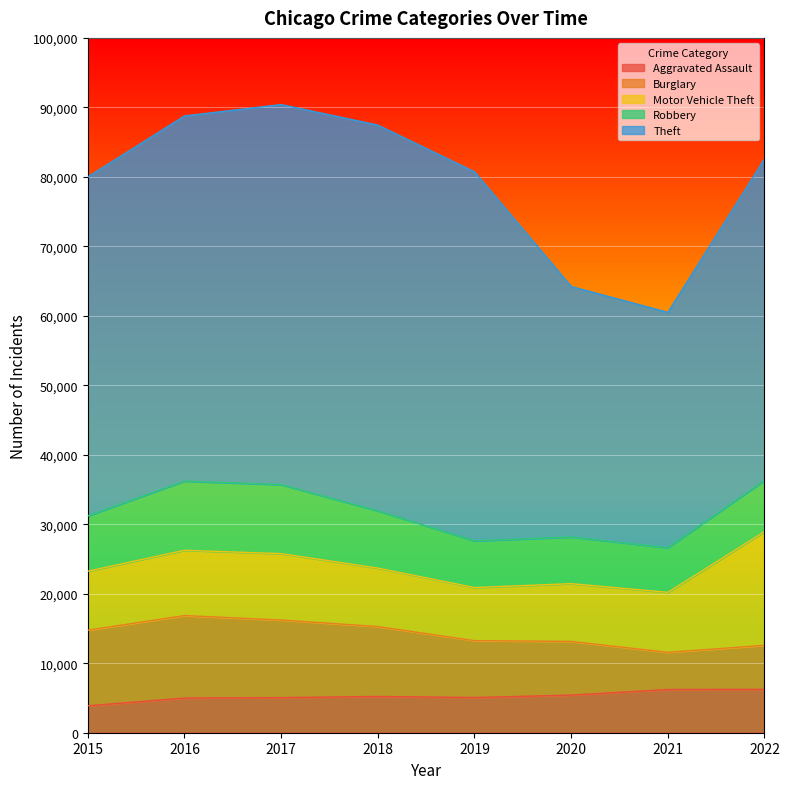

What is the lowest value of the Theft series?

33874